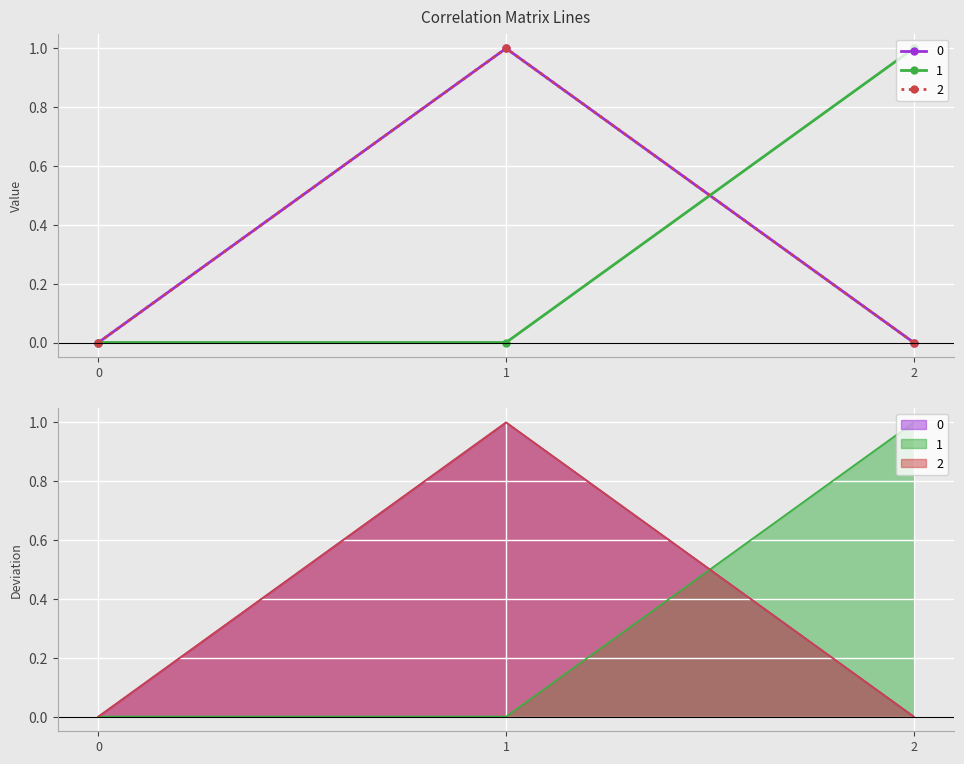

Reading right to left, transcribe all the data shown in this chart.

0: 0.0	1.0	0.0
1: 1.0	0.0	0.0
2: 0.0	1.0	0.0